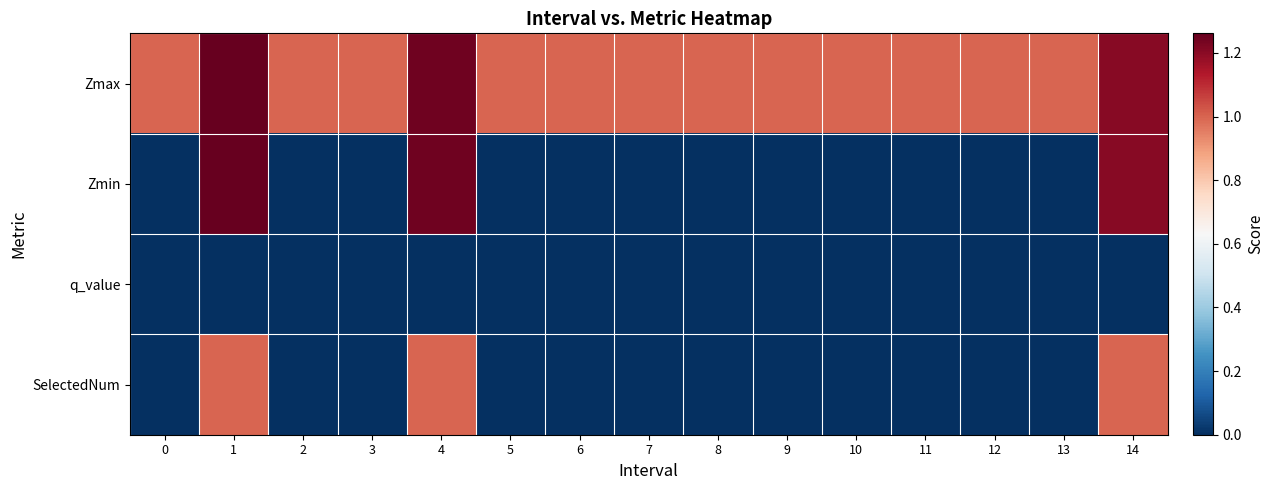

Reading left to right, extract all data points from this chart.

Zmax: 0=1.0	1=1.3	2=1.0	3=1.0	4=1.2	5=1.0	6=1.0	7=1.0	8=1.0	9=1.0	10=1.0	11=1.0	12=1.0	13=1.0	14=1.2
Zmin: 0=0.0	1=1.3	2=0.0	3=0.0	4=1.2	5=0.0	6=0.0	7=0.0	8=0.0	9=0.0	10=0.0	11=0.0	12=0.0	13=0.0	14=1.2
q_value: 0=0.0	1=-0.0	2=0.0	3=0.0	4=-0.0	5=0.0	6=0.0	7=0.0	8=0.0	9=0.0	10=0.0	11=0.0	12=0.0	13=0.0	14=-0.0
SelectedNum: 0=0.0	1=1.0	2=0.0	3=0.0	4=1.0	5=0.0	6=0.0	7=0.0	8=0.0	9=0.0	10=0.0	11=0.0	12=0.0	13=0.0	14=1.0